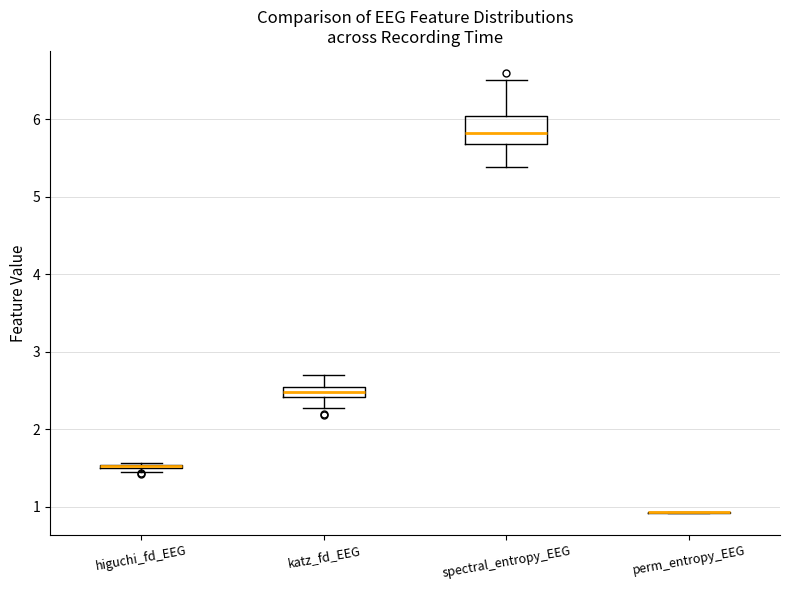

Which box is the tallest, from its lower edge to its upper edge?

spectral_entropy_EEG